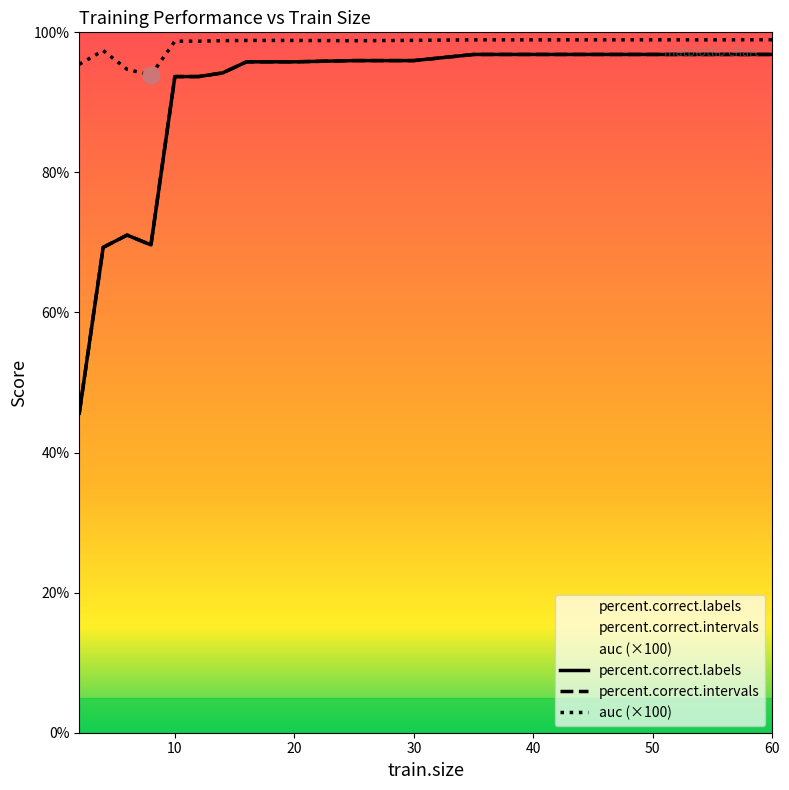

Which label corresponds to the smallest value in the chart?

2